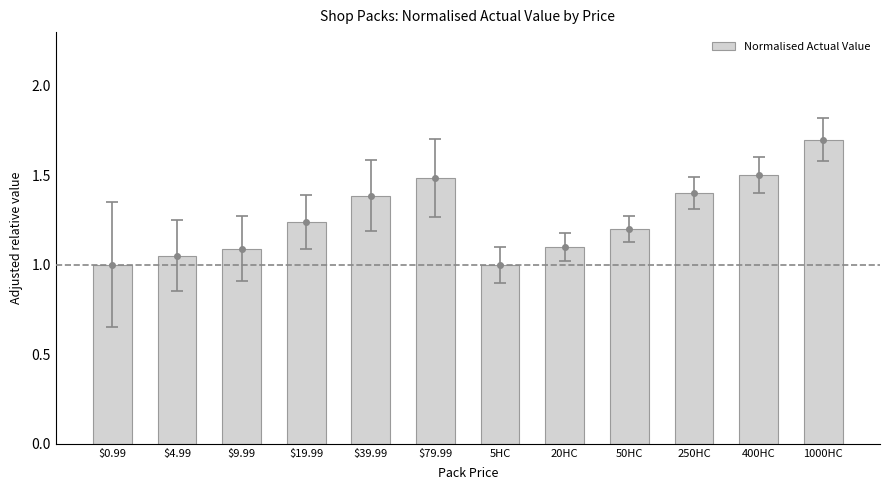

What is the change in value from 5HC to 250HC?

+0.4